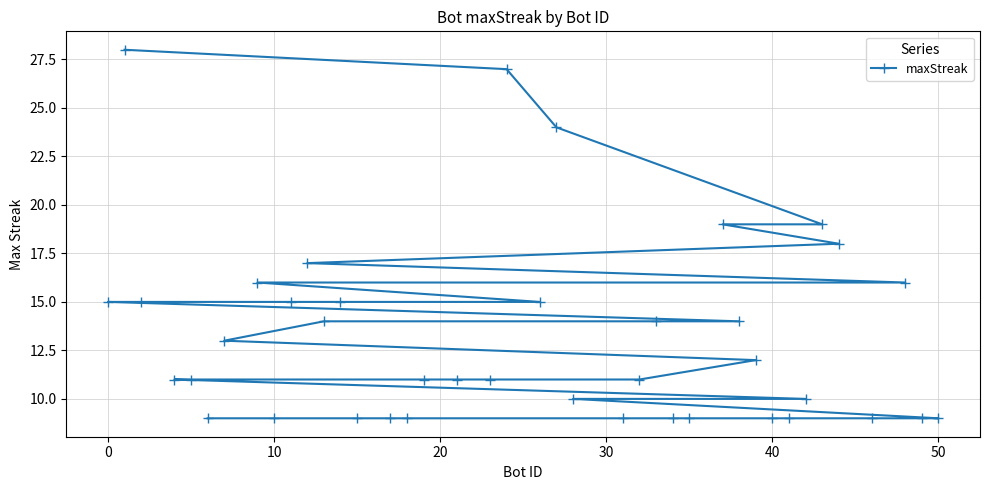

What is the difference between the maximum and minimum values?

19